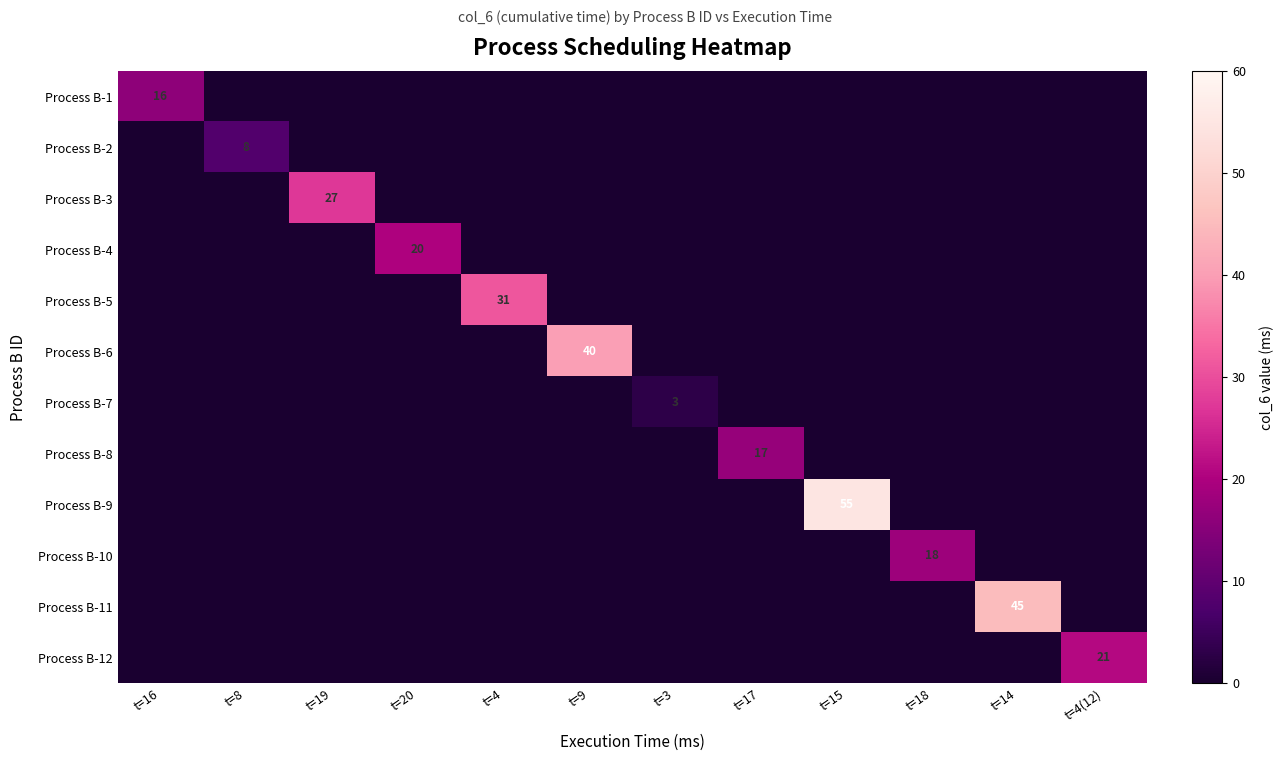

Which series changed the most between t=8 and t=4?

Process B-5